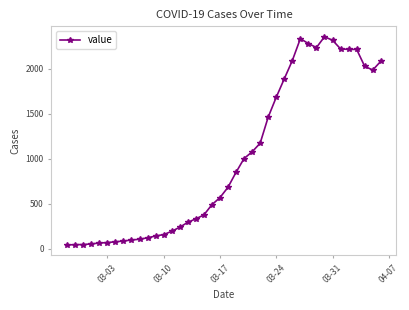

What is the difference between the maximum and second lowest values?

2312